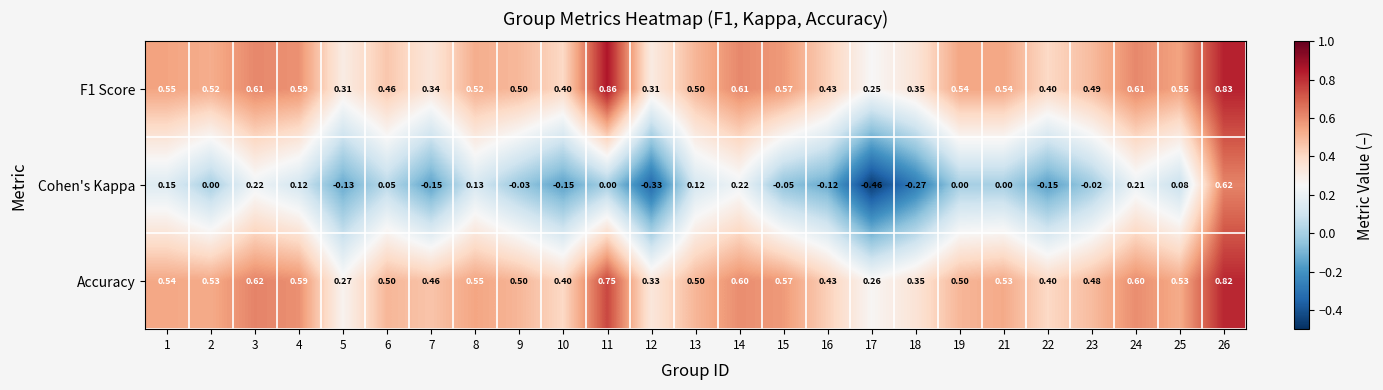

Between 1 and 2, which series saw the biggest shift?

Cohen's Kappa